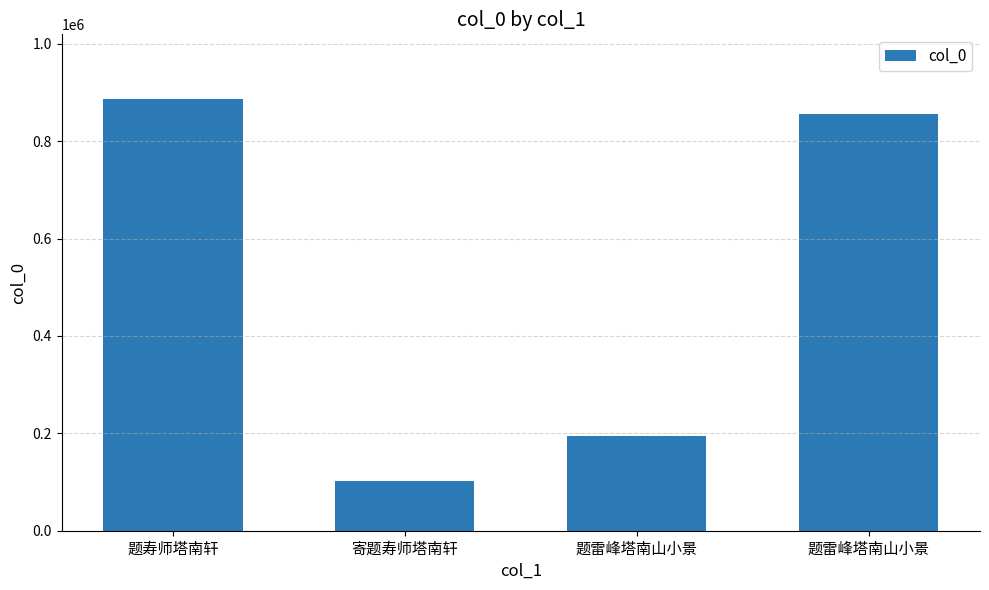

What is the difference between the maximum and minimum values?

784485